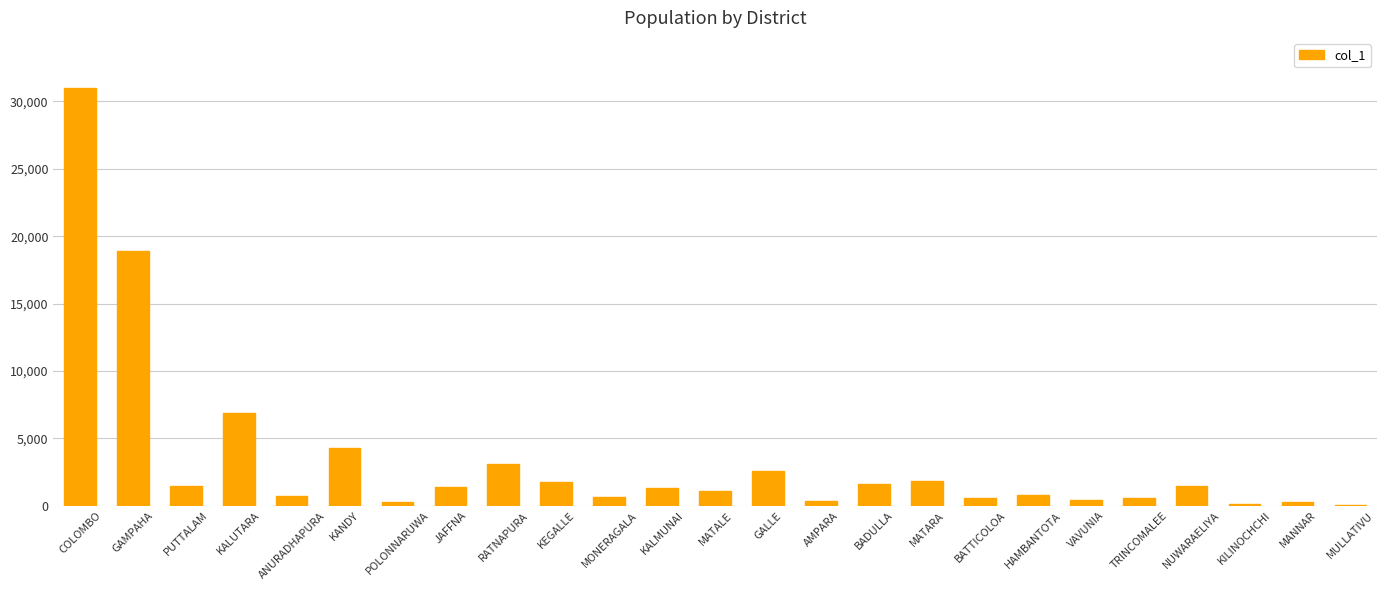

What is the maximum value shown in the chart?

30993